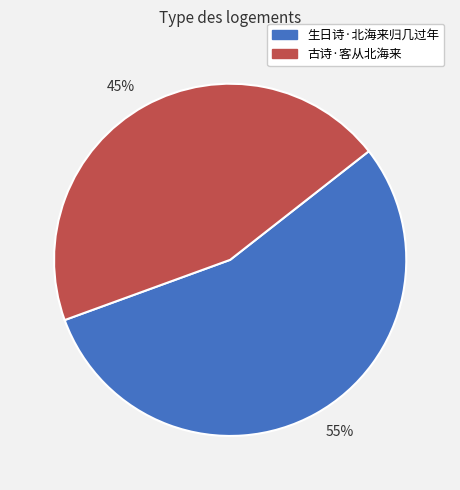

Is there any slice that represents more than half of the pie?

Yes